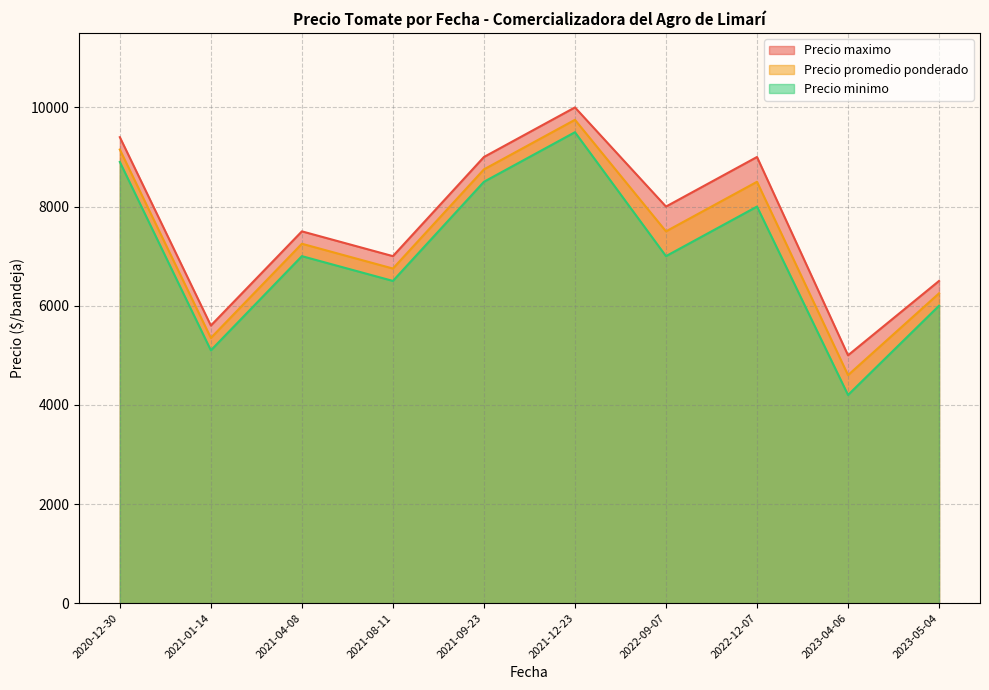

What is the difference between the maximum and second lowest values in the Precio maximo series?

4400